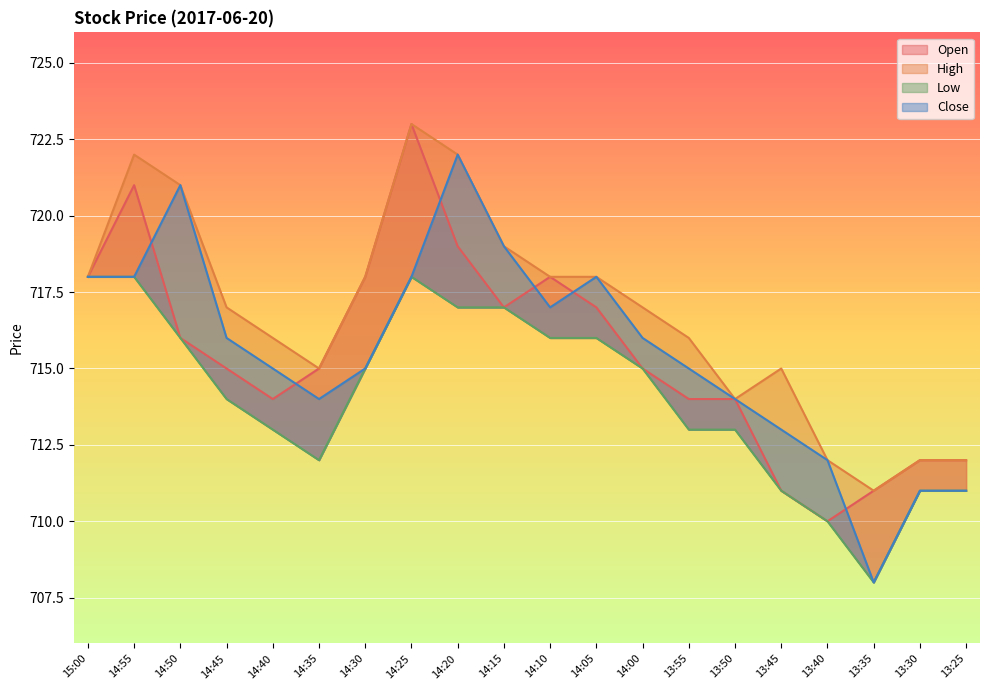

Between 14:15 and 13:40, which series saw the biggest shift?

Open